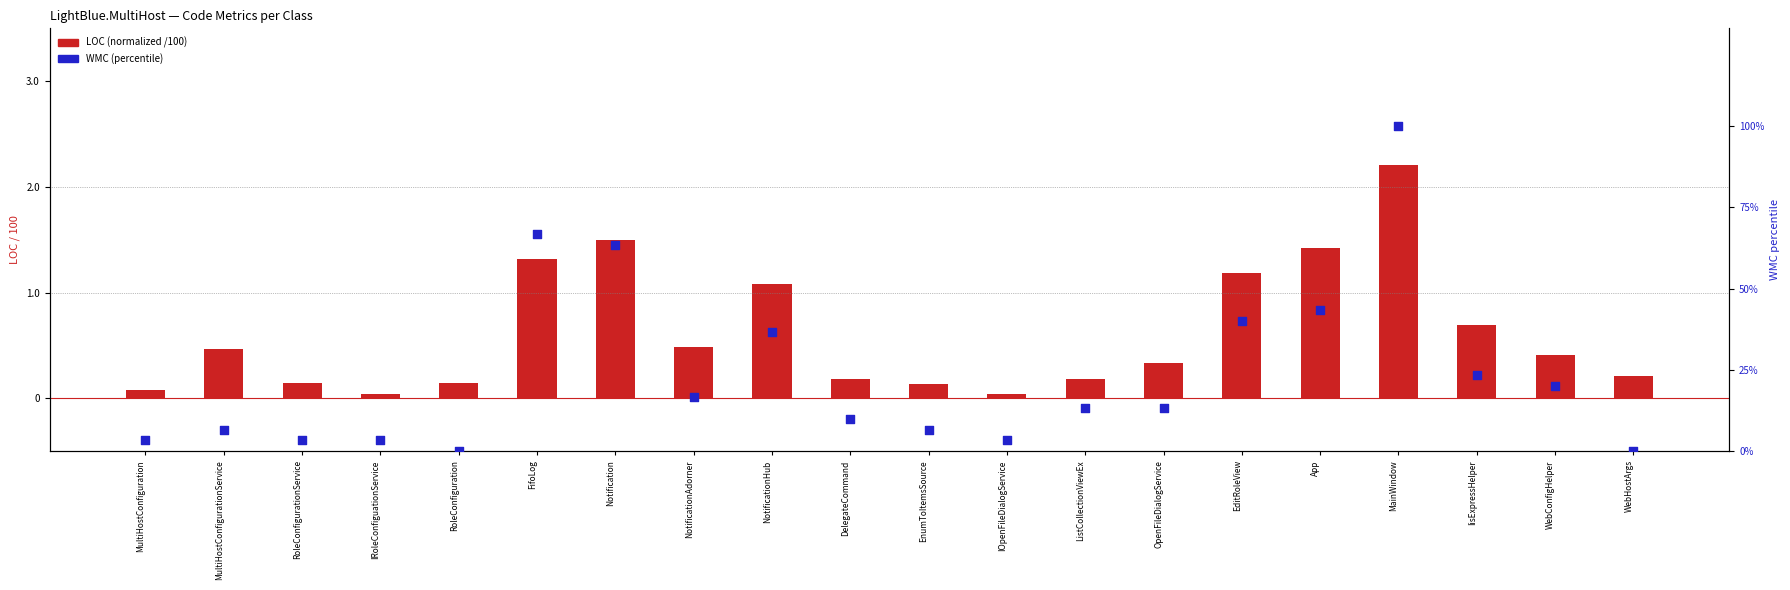

Which series has the largest total across all categories?

WMC (percentile)